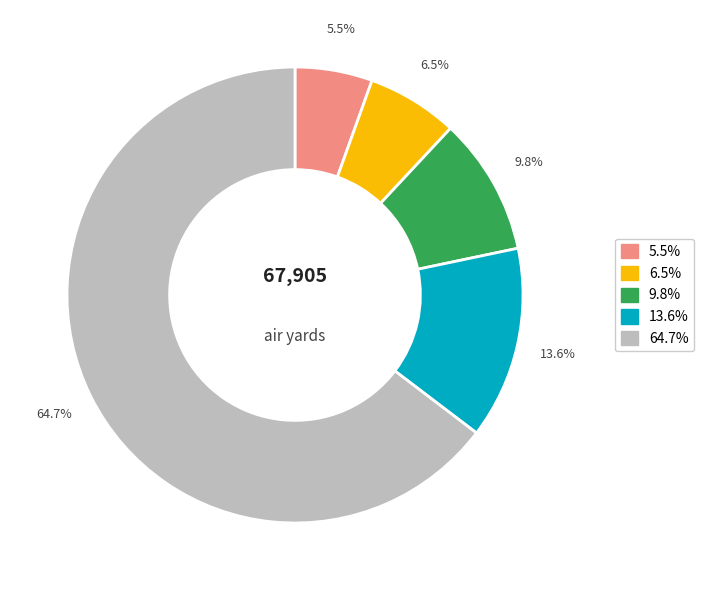

To the nearest percent, what is the difference between the largest and smallest slice percentages?

59%